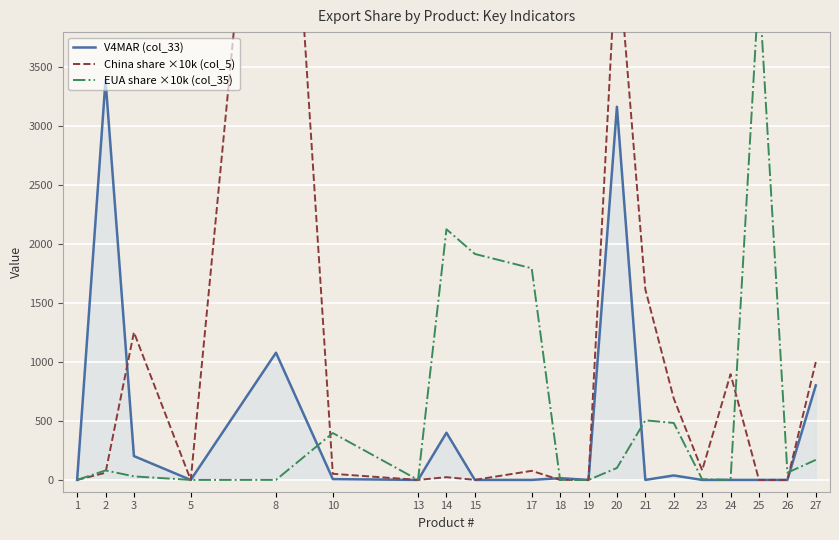

How many times do China share ×10k (col_5) and V4MAR (col_33) cross each other?

3